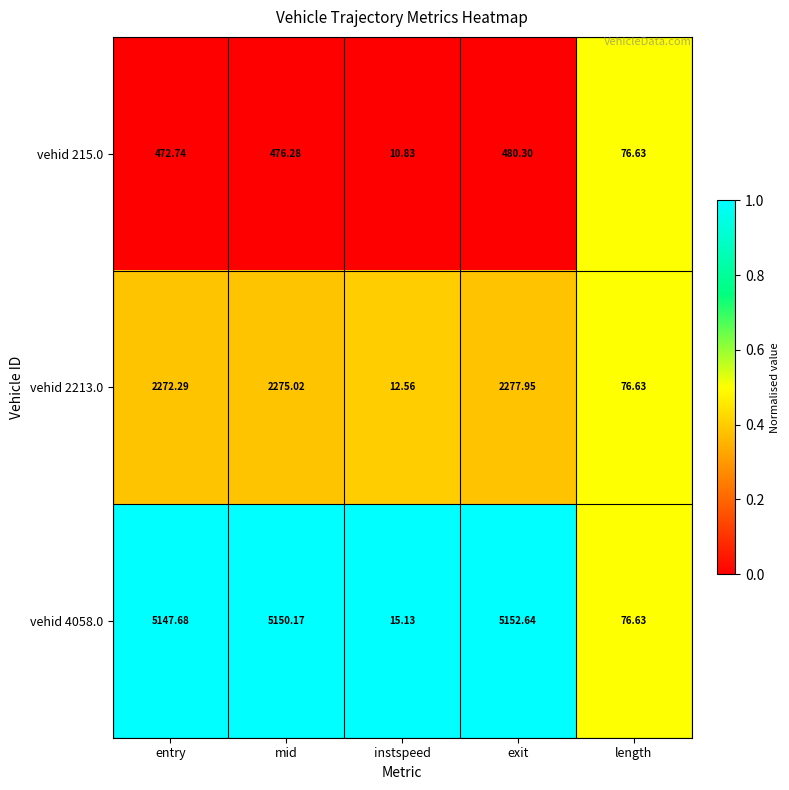

List the series in order of their overall mean, lowest first.

vehid 215.0, vehid 2213.0, vehid 4058.0